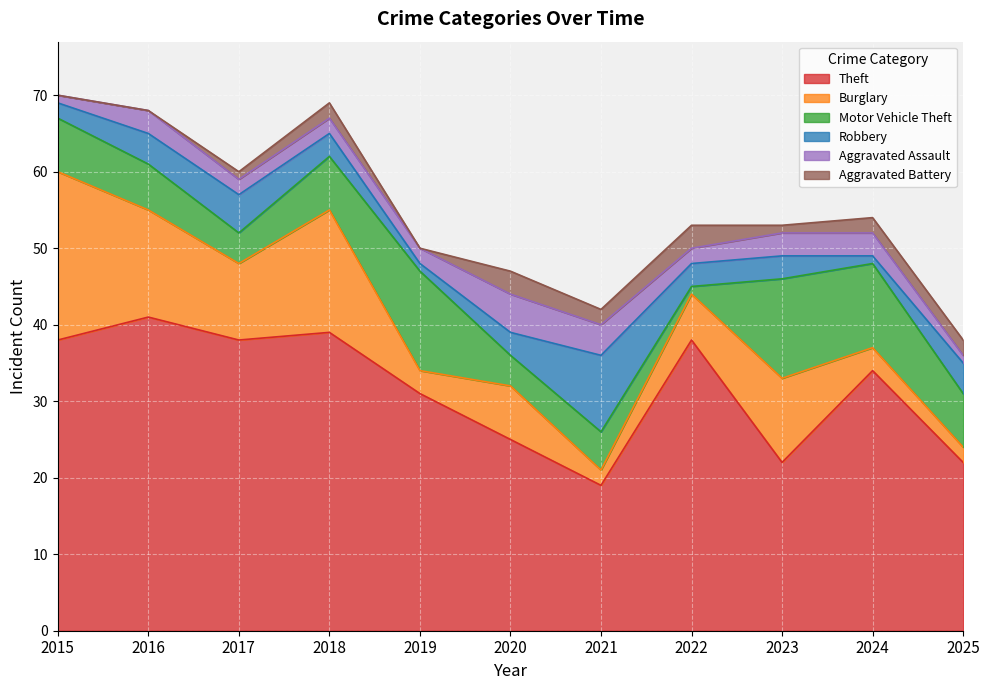

Rank the series at 2023 from lowest to highest value.

Aggravated Battery, Robbery, Aggravated Assault, Burglary, Motor Vehicle Theft, Theft